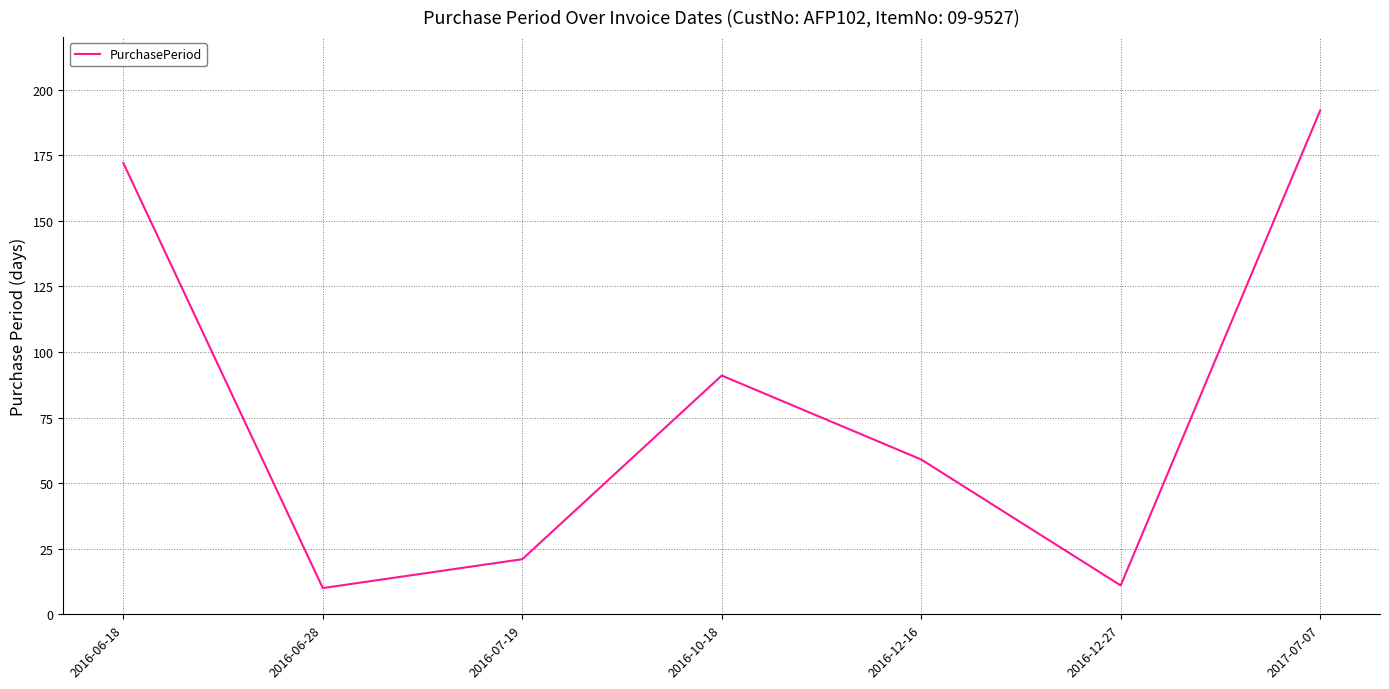

Where is the first local maximum?

2016-10-18